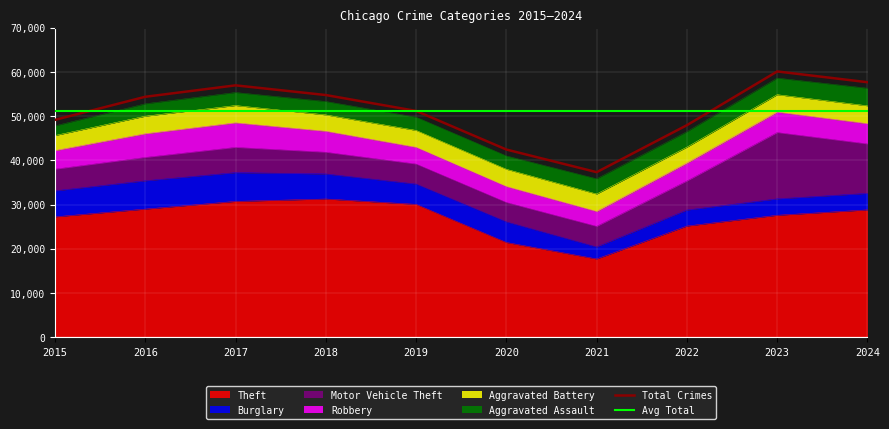

What is the difference between the second highest and minimum values in the Burglary series?

3698